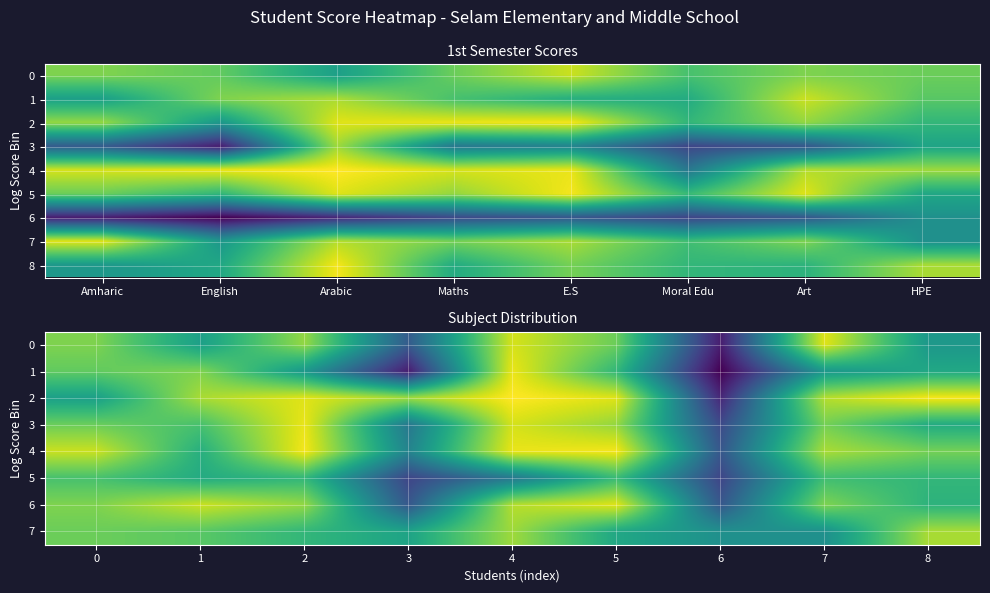

At which category is the sum across all series the highest?

Arabic